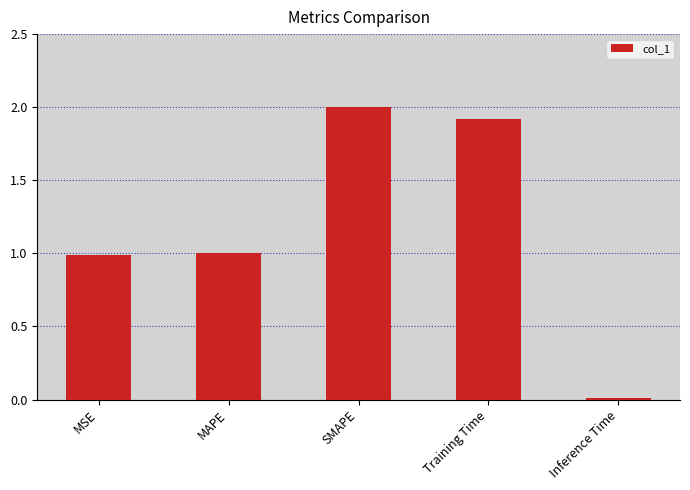

What is the approximate value at Training Time?

1.9